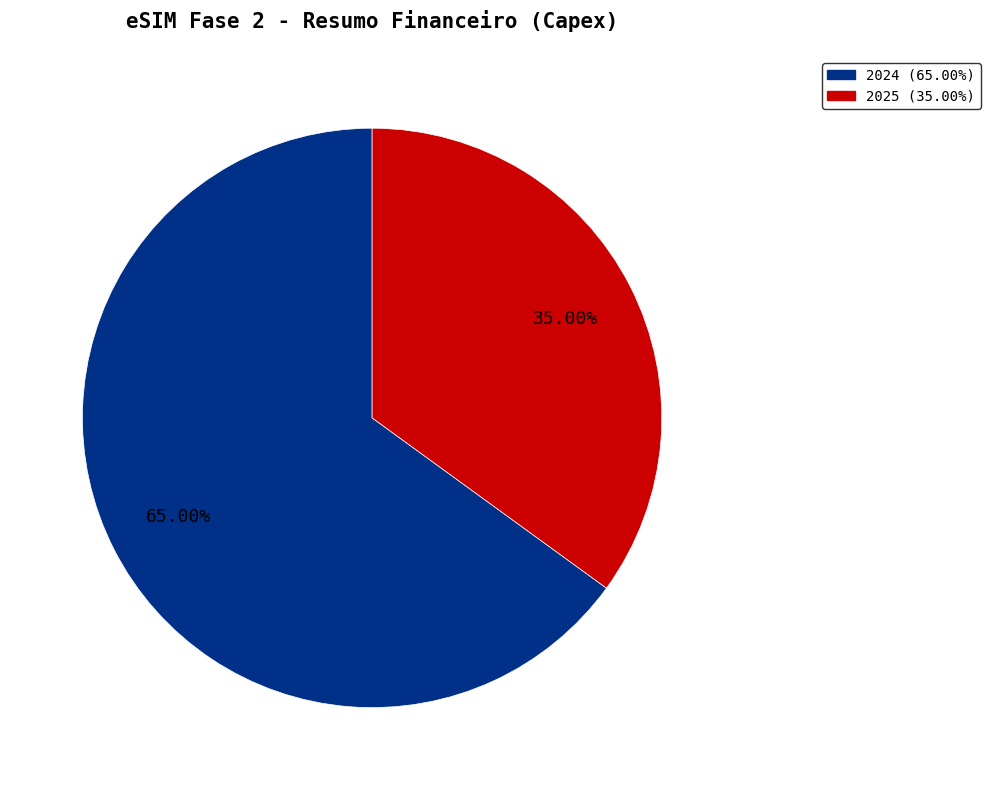

Count the number of slices in the pie.

2